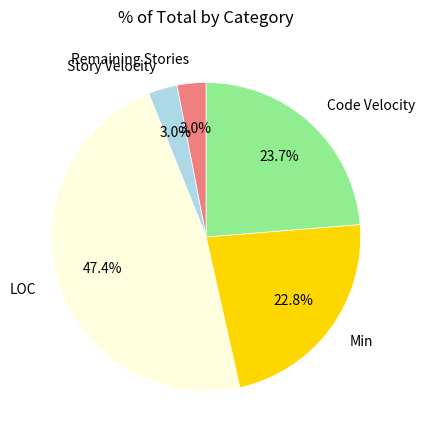

Which category has the biggest portion of the pie?

LOC